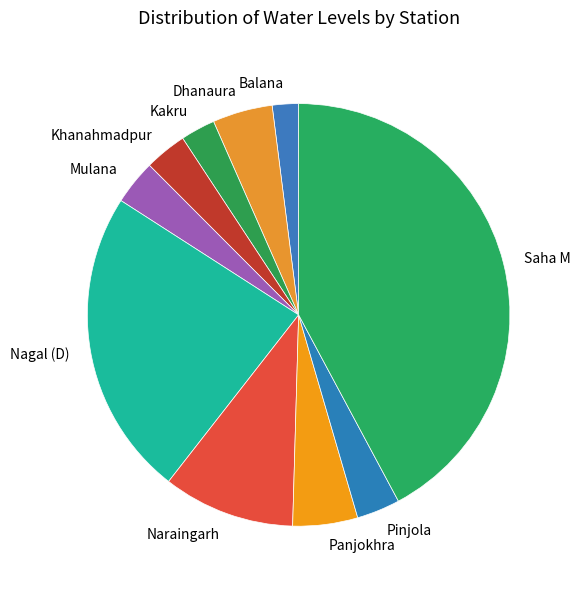

How many slices are in this pie chart?

10